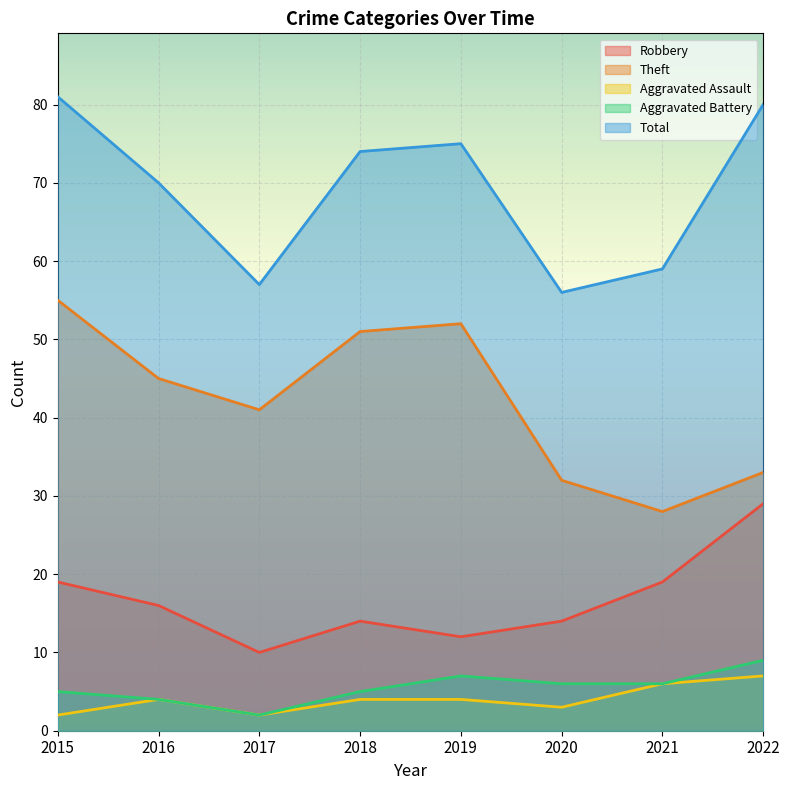

What is the maximum value for Aggravated Assault?

7